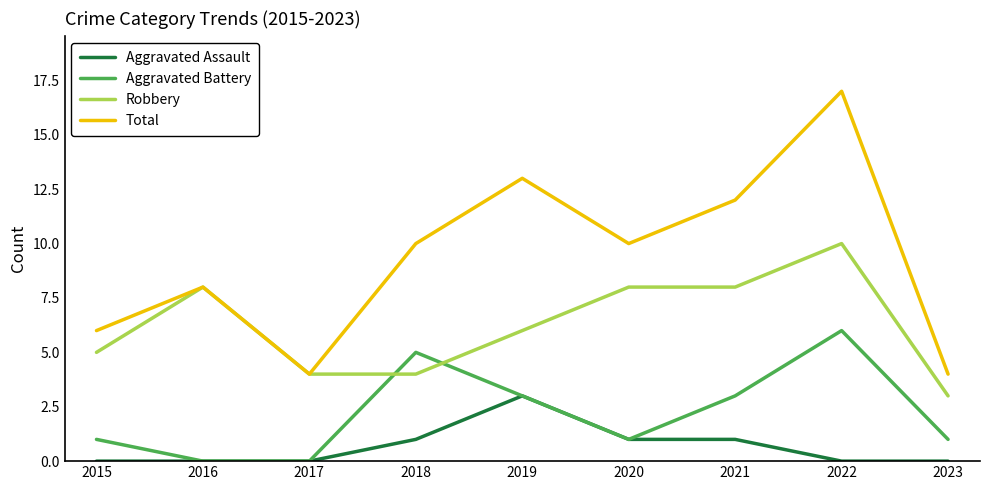

What are all the series names shown in the legend?

Aggravated Assault, Aggravated Battery, Robbery, Total